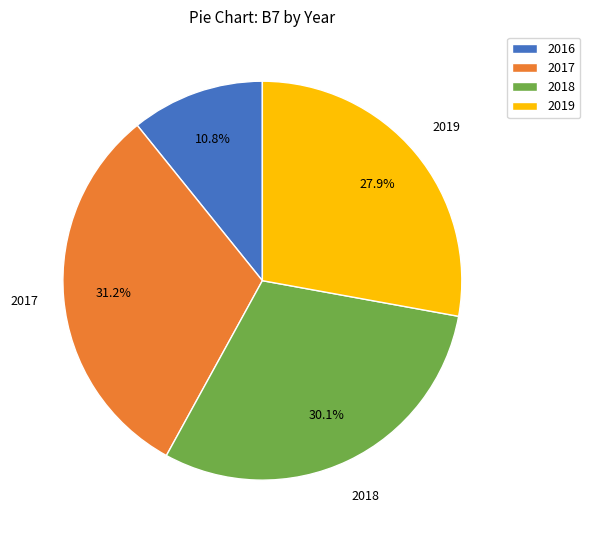

Is there a majority slice in this chart?

No